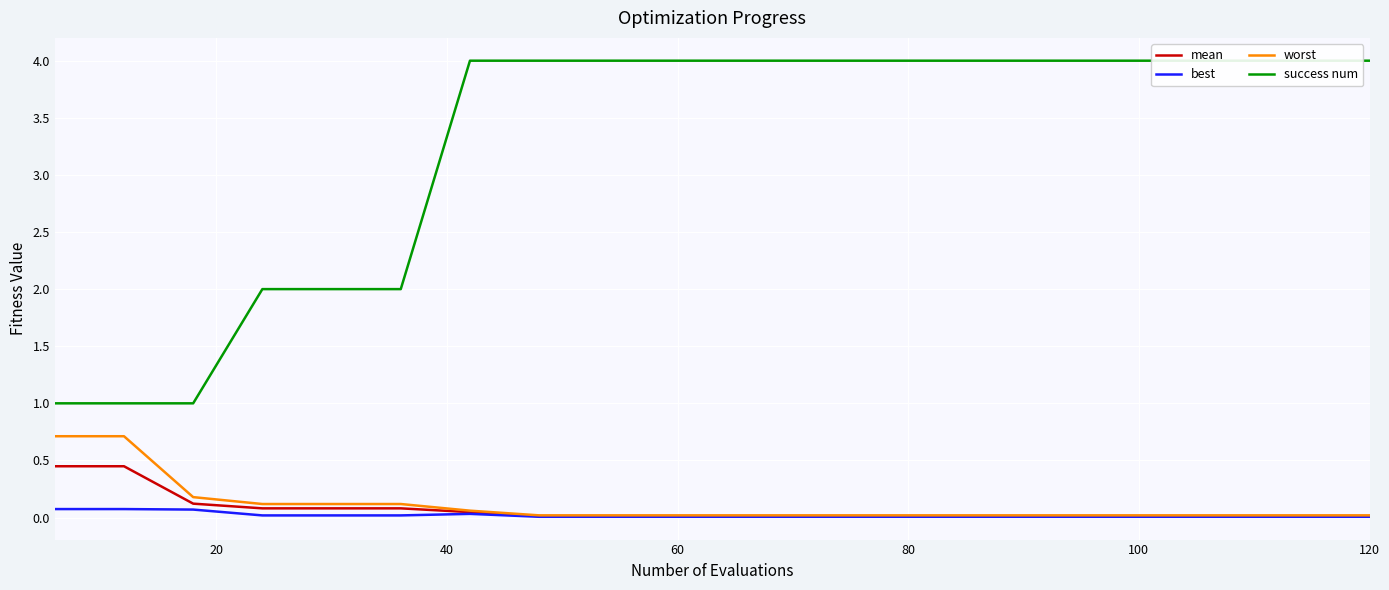

What is the maximum value for worst?

0.7